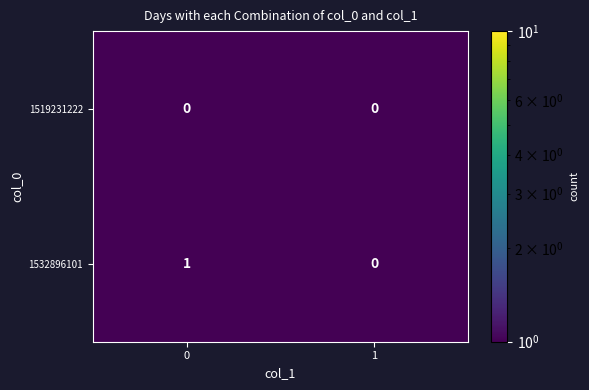

Reading left to right, transcribe all the data shown in this chart.

1519231222: 0=0	1=0
1532896101: 0=1	1=0